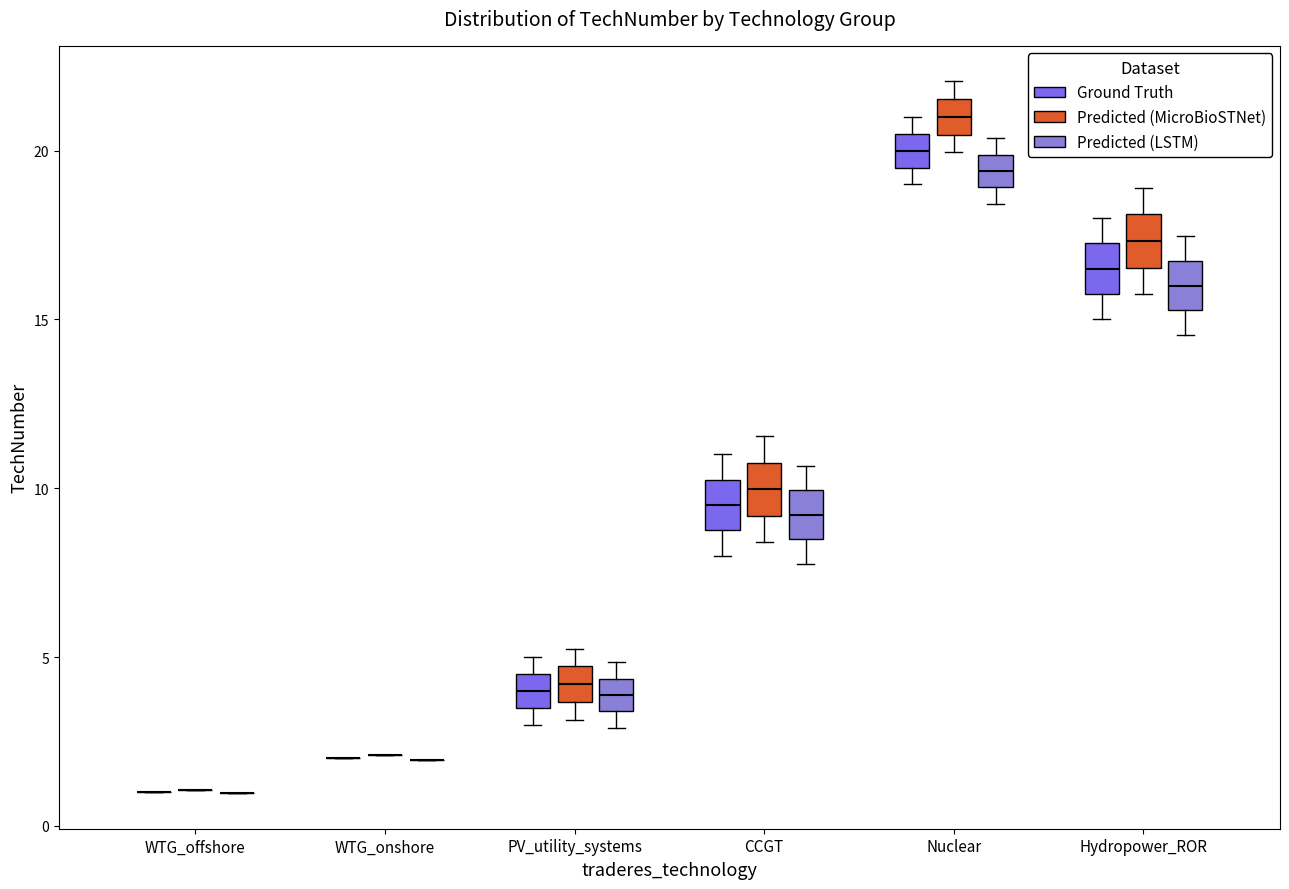

Reading left to right, transcribe this box plot: for each box, give where its median line is, the range the box spans, and where its two whiskers end, as read against the y-axis. The values are not printed on the chart, so give them approximately, as read against the axis.

WTG_offshore (Ground Truth): box collapsed to a line at 1.0, whiskers 1.0 to 1.0
WTG_offshore (Predicted (MicroBioSTNet)): box collapsed to a line at 1.0, whiskers 1.0 to 1.0
WTG_offshore (Predicted (LSTM)): box collapsed to a line at 1.0, whiskers 1.0 to 1.0
WTG_onshore (Ground Truth): box collapsed to a line at 2.0, whiskers 2.0 to 2.0
WTG_onshore (Predicted (MicroBioSTNet)): box collapsed to a line at 2.0, whiskers 2.0 to 2.0
WTG_onshore (Predicted (LSTM)): box collapsed to a line at 2.0, whiskers 2.0 to 2.0
PV_utility_systems (Ground Truth): median 4.0, box 3.5 to 4.5, whiskers 3.0 to 5.0
PV_utility_systems (Predicted (MicroBioSTNet)): median 4.0, box 3.5 to 4.5, whiskers 3.0 to 5.5
PV_utility_systems (Predicted (LSTM)): median 4.0, box 3.5 to 4.5, whiskers 3.0 to 5.0
CCGT (Ground Truth): median 9.5, box 9.0 to 10.5, whiskers 8.0 to 11.0
CCGT (Predicted (MicroBioSTNet)): median 10.0, box 9.0 to 11.0, whiskers 8.5 to 11.5
CCGT (Predicted (LSTM)): median 9.0, box 8.5 to 10.0, whiskers 8.0 to 10.5
Nuclear (Ground Truth): median 20.0, box 19.5 to 20.5, whiskers 19.0 to 21.0
Nuclear (Predicted (MicroBioSTNet)): median 21.0, box 20.5 to 21.5, whiskers 20.0 to 22.0
Nuclear (Predicted (LSTM)): median 19.5, box 19.0 to 20.0, whiskers 18.5 to 20.5
Hydropower_ROR (Ground Truth): median 16.5, box 16.0 to 17.5, whiskers 15.0 to 18.0
Hydropower_ROR (Predicted (MicroBioSTNet)): median 17.5, box 16.5 to 18.0, whiskers 16.0 to 19.0
Hydropower_ROR (Predicted (LSTM)): median 16.0, box 15.5 to 16.5, whiskers 14.5 to 17.5